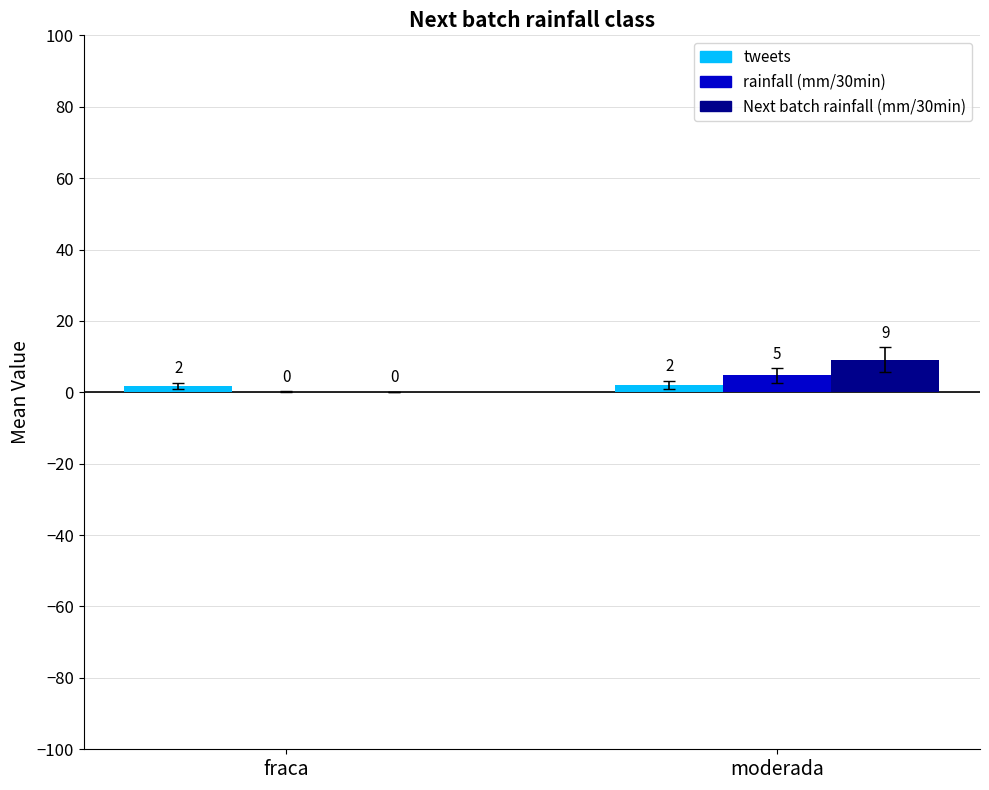

Reading left to right, what are all the values shown in this chart?

tweets: 1.8	2.1
rainfall (mm/30min): 0.1	4.7
Next batch rainfall (mm/30min): 0.1	9.2